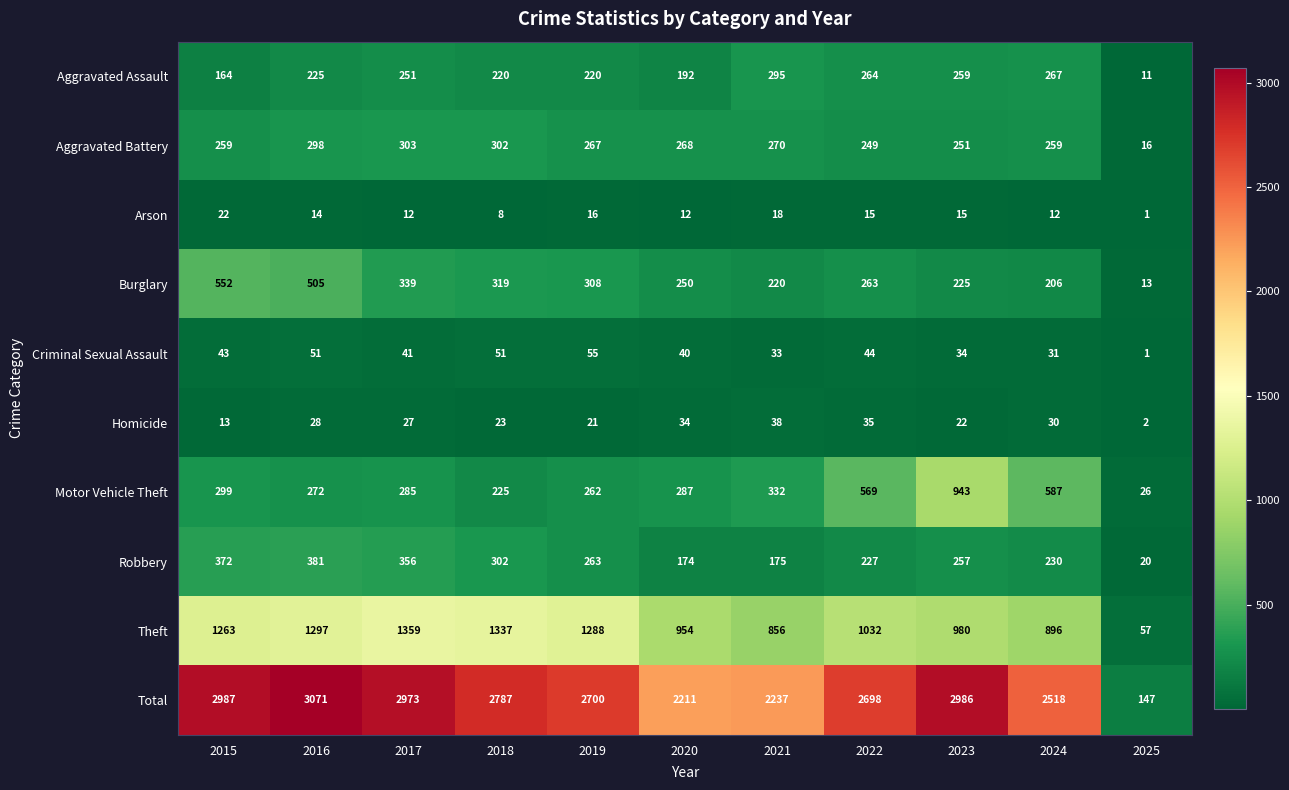

At which category is the sum across all series the highest?

2016